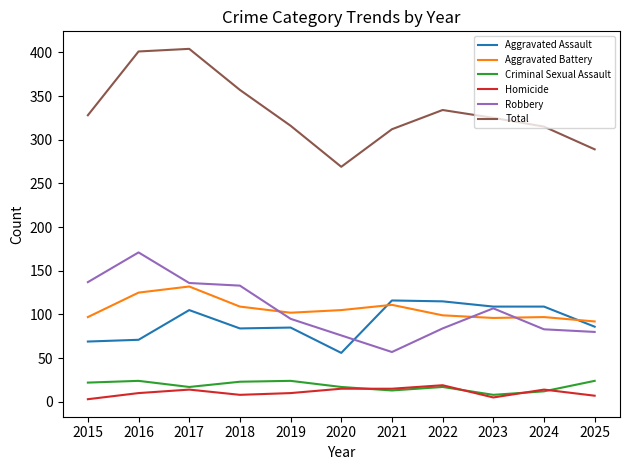

What is the total value across all series at 2019?

632